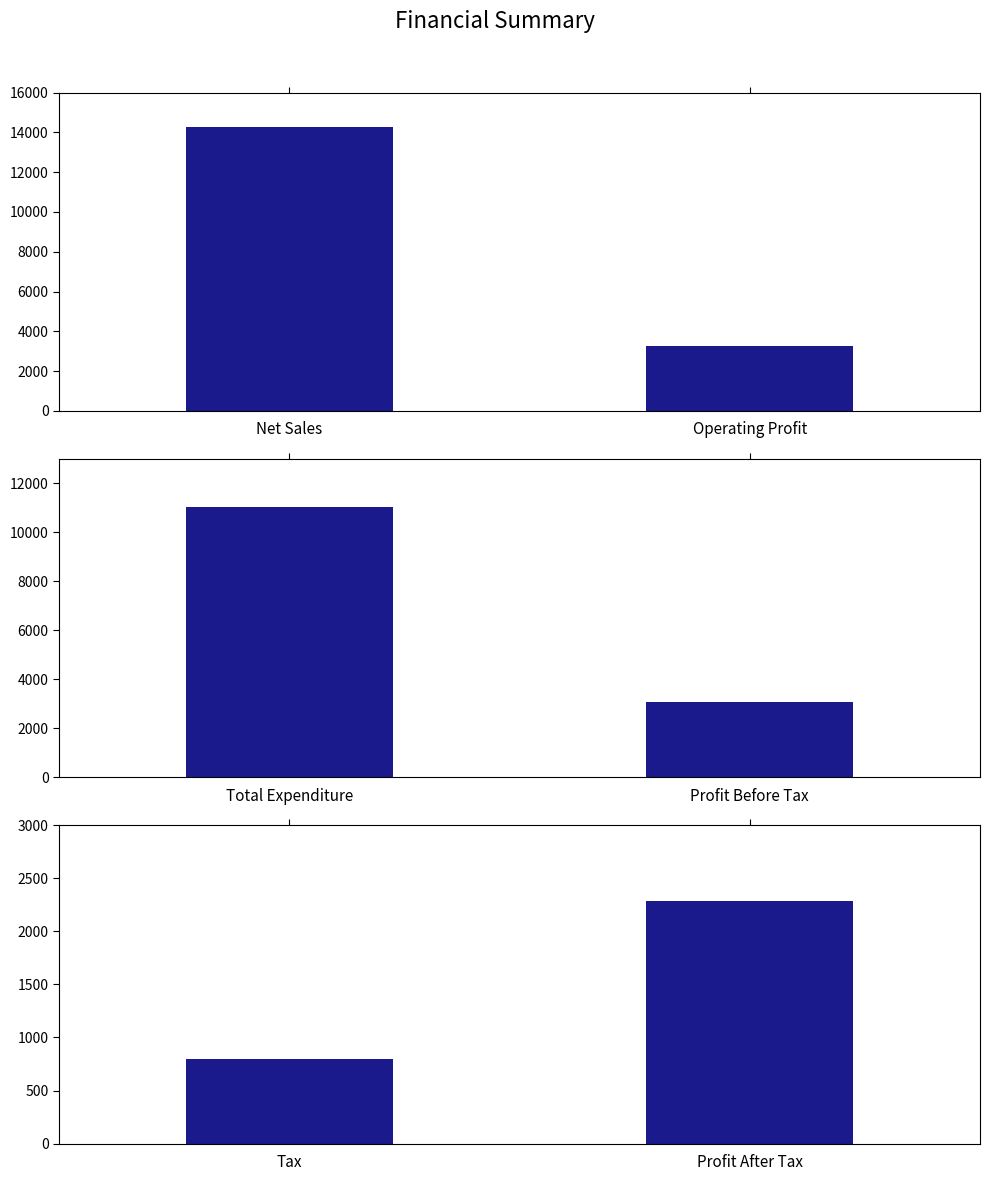

What position from the right is Tax?

2